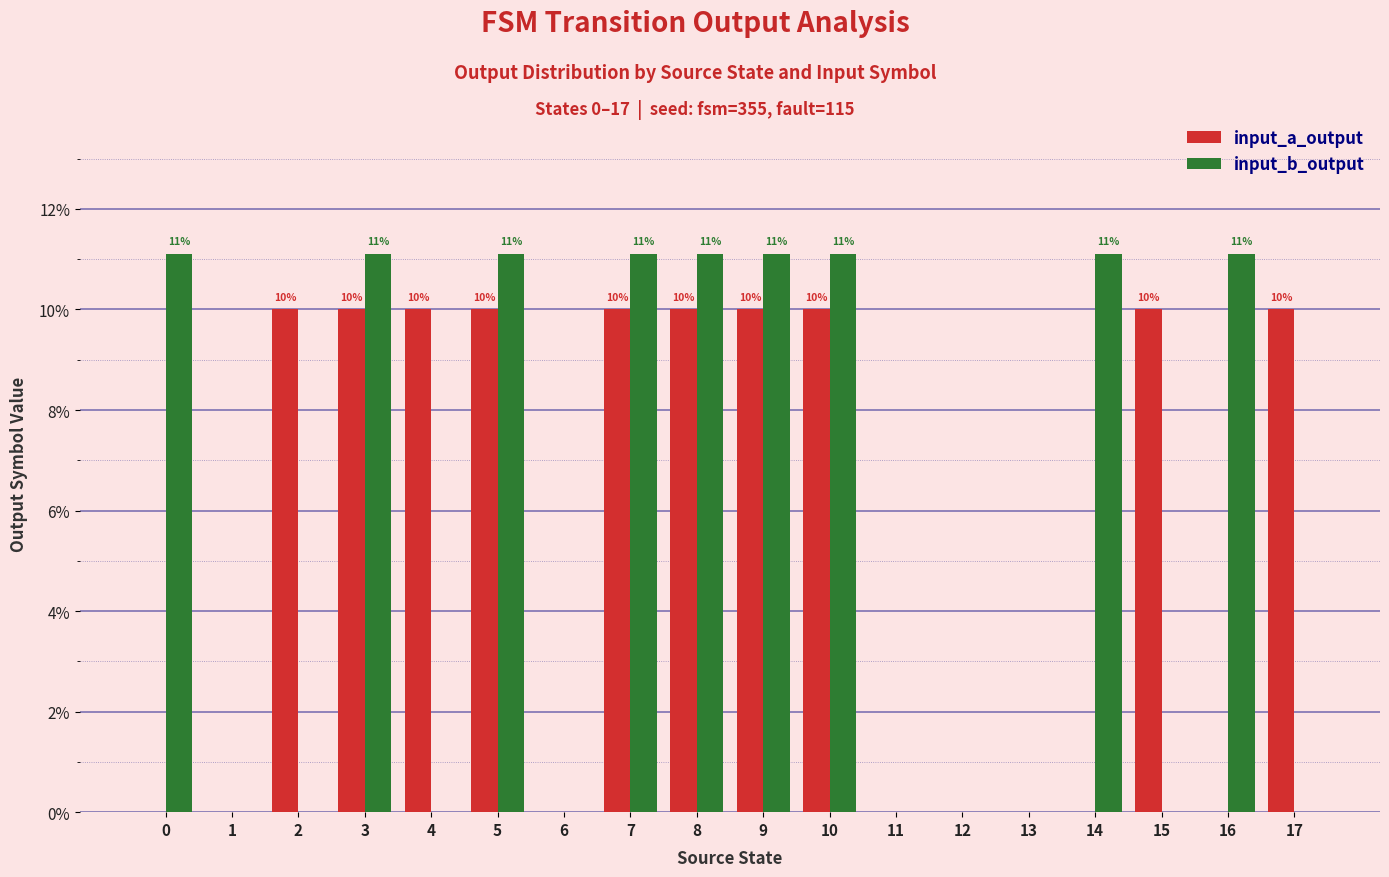

The input_b_output series shows 0.0 at 2. True or false?

True